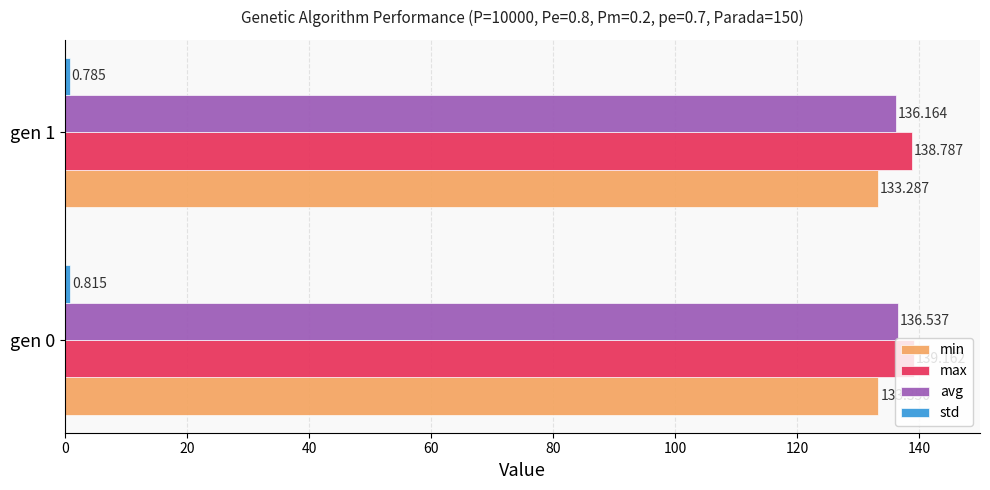

Which series changed the most between gen 0 and gen 1?

max